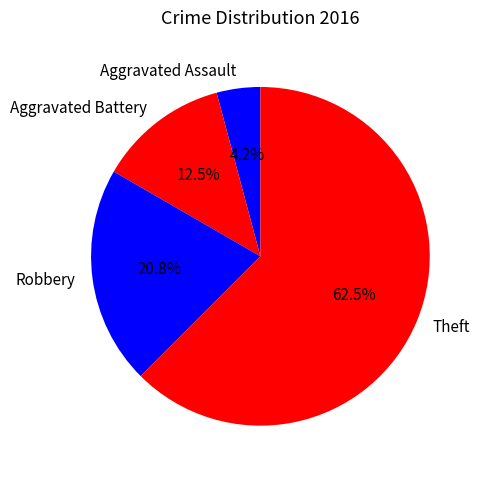

Count the number of slices in the pie.

4